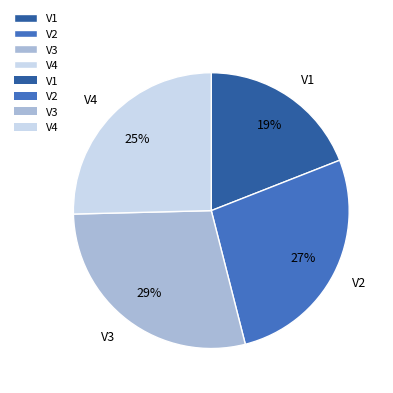

What is the ratio of the value at V2 to the value at V1?

1.4